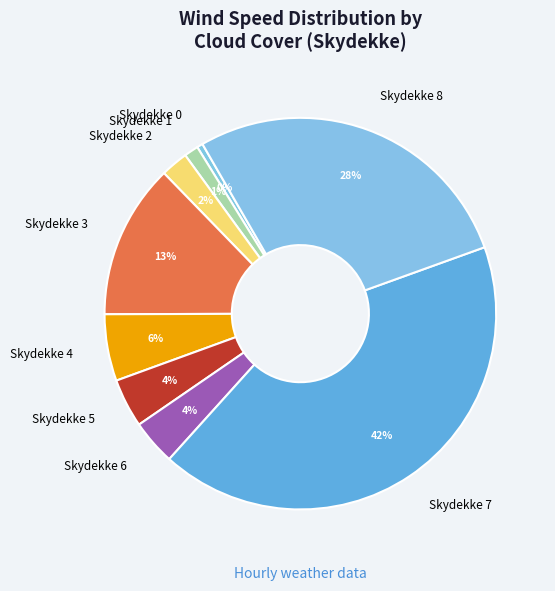

To the nearest percent, what portion does Skydekke 2 represent?

2%